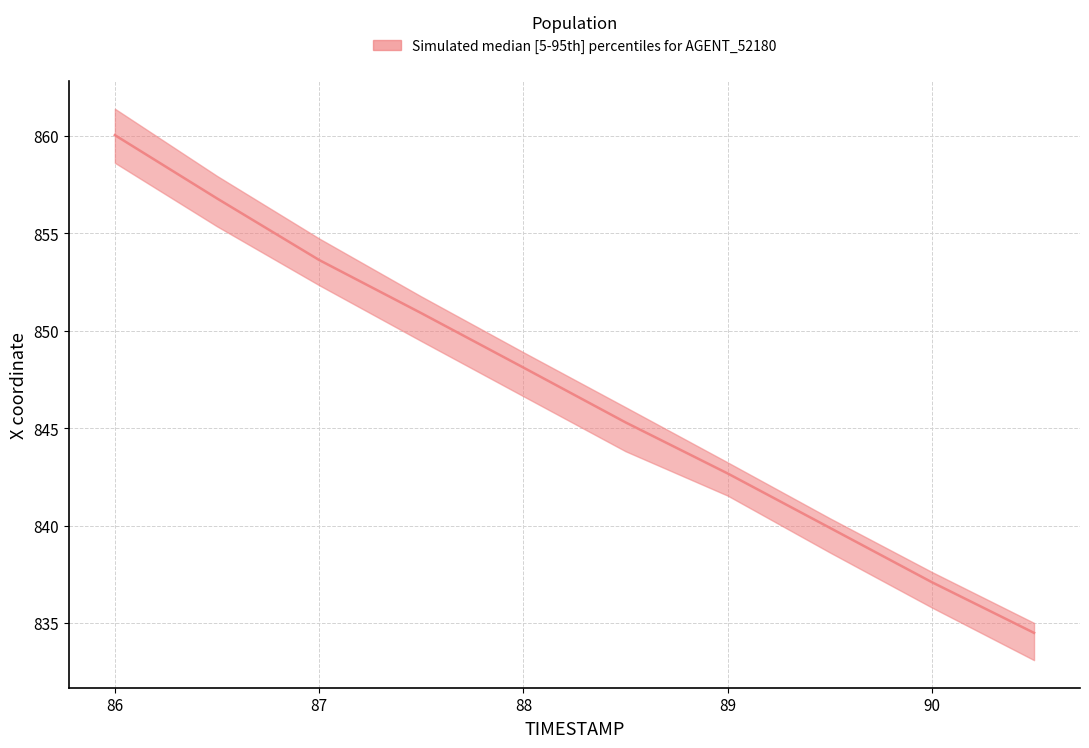

Does the chart have visible grid lines?

Yes